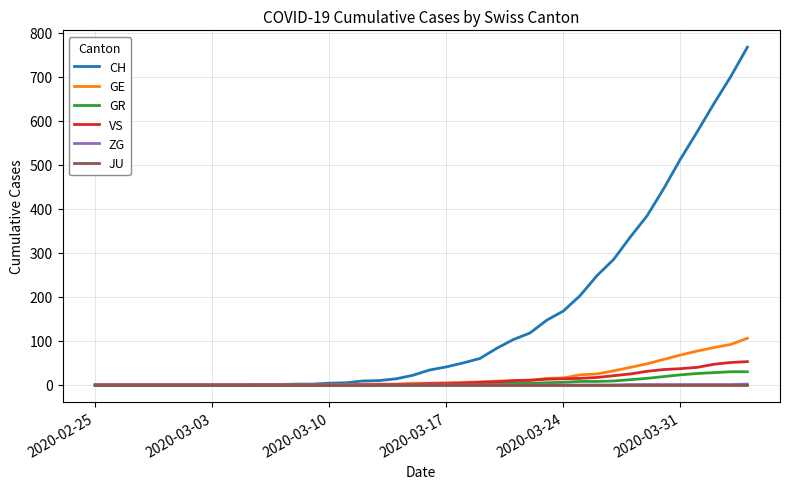

Which series has the largest total across all categories?

CH